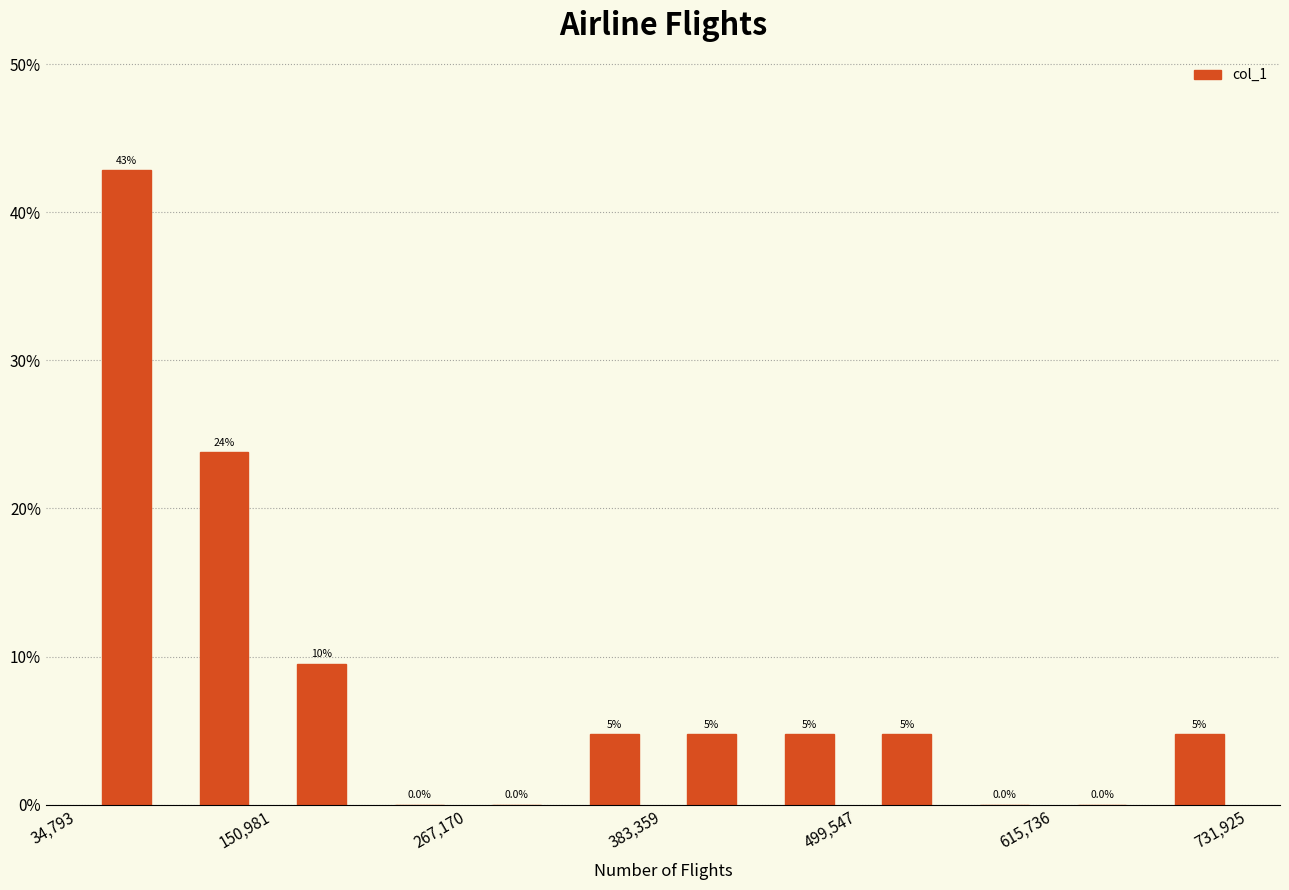

Read against the x-axis, roughly where is the centre of the tallest bar?

60000